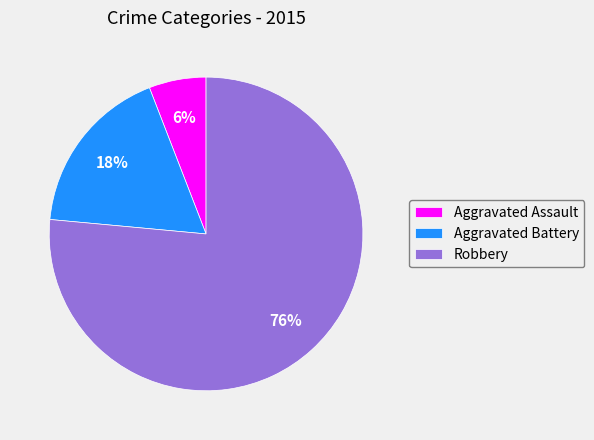

Rank the categories by value from highest to lowest.

Robbery, Aggravated Battery, Aggravated Assault